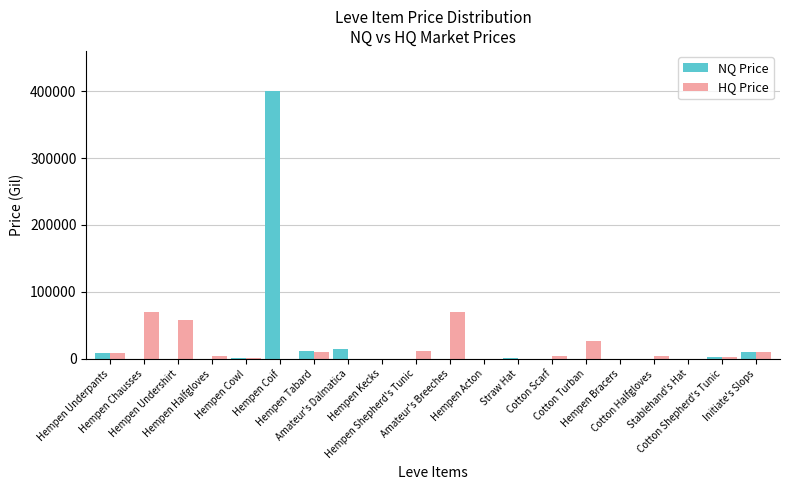

Are the bars horizontal?

No